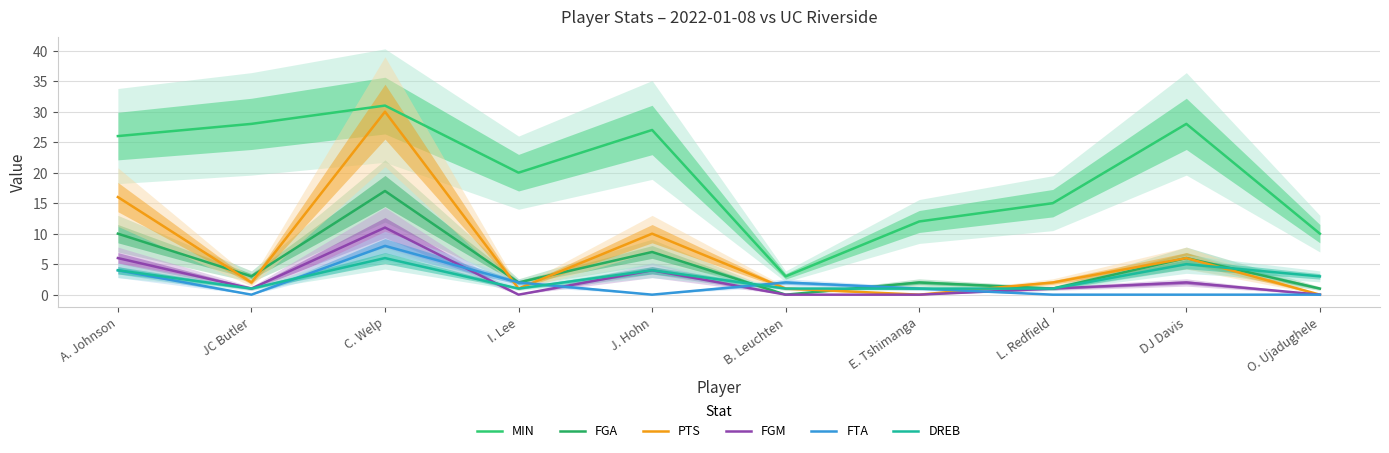

True or false: PTS has more than 1 points higher than both neighbors.

True